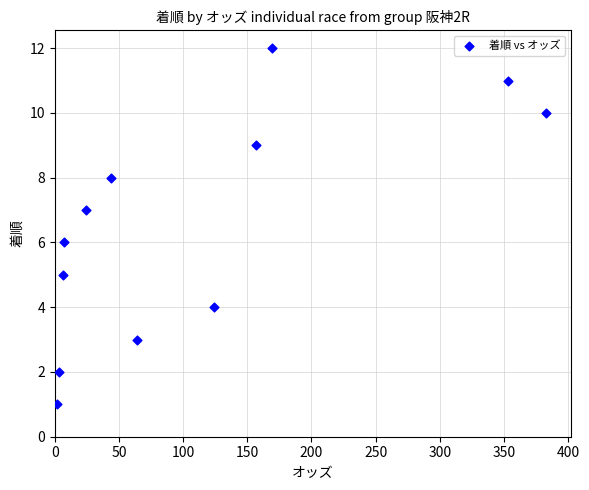

What is the range of Y values (max minus min)?

11